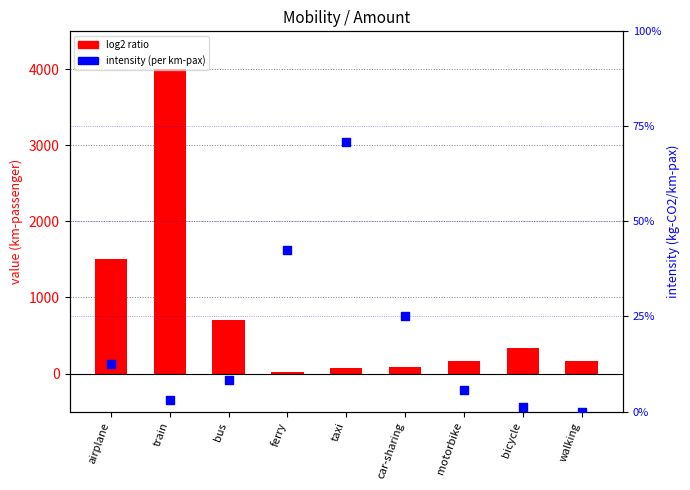

At which category is the sum across all series the highest?

train